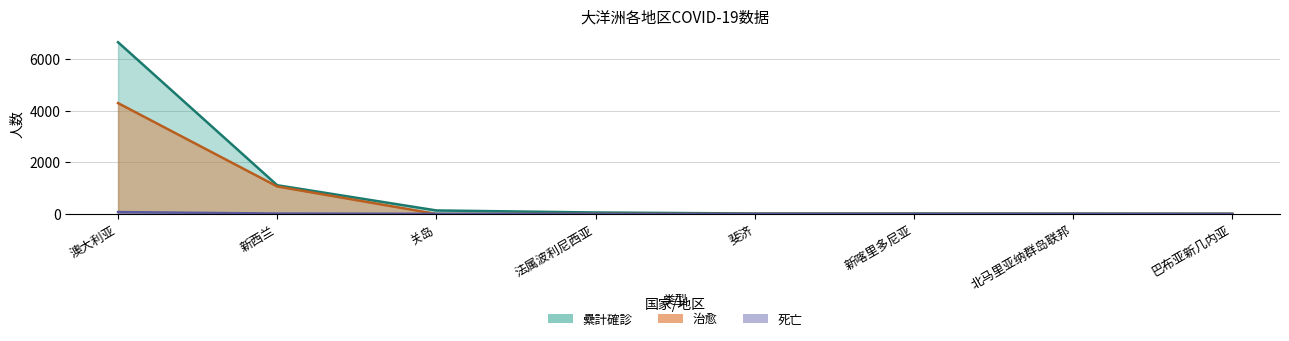

Rank the categories by 纍計確診 value from highest to lowest.

澳大利亚, 新西兰, 关岛, 法属波利尼西亚, 斐济, 新喀里多尼亚, 北马里亚纳群岛联邦, 巴布亚新几内亚